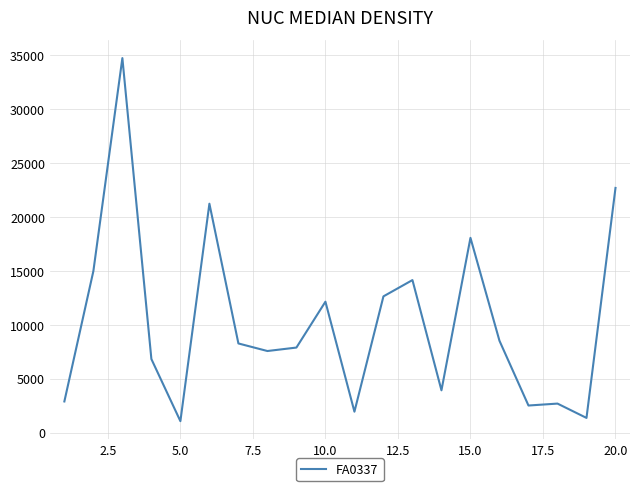

What is the difference between the maximum and minimum values?

33631.4